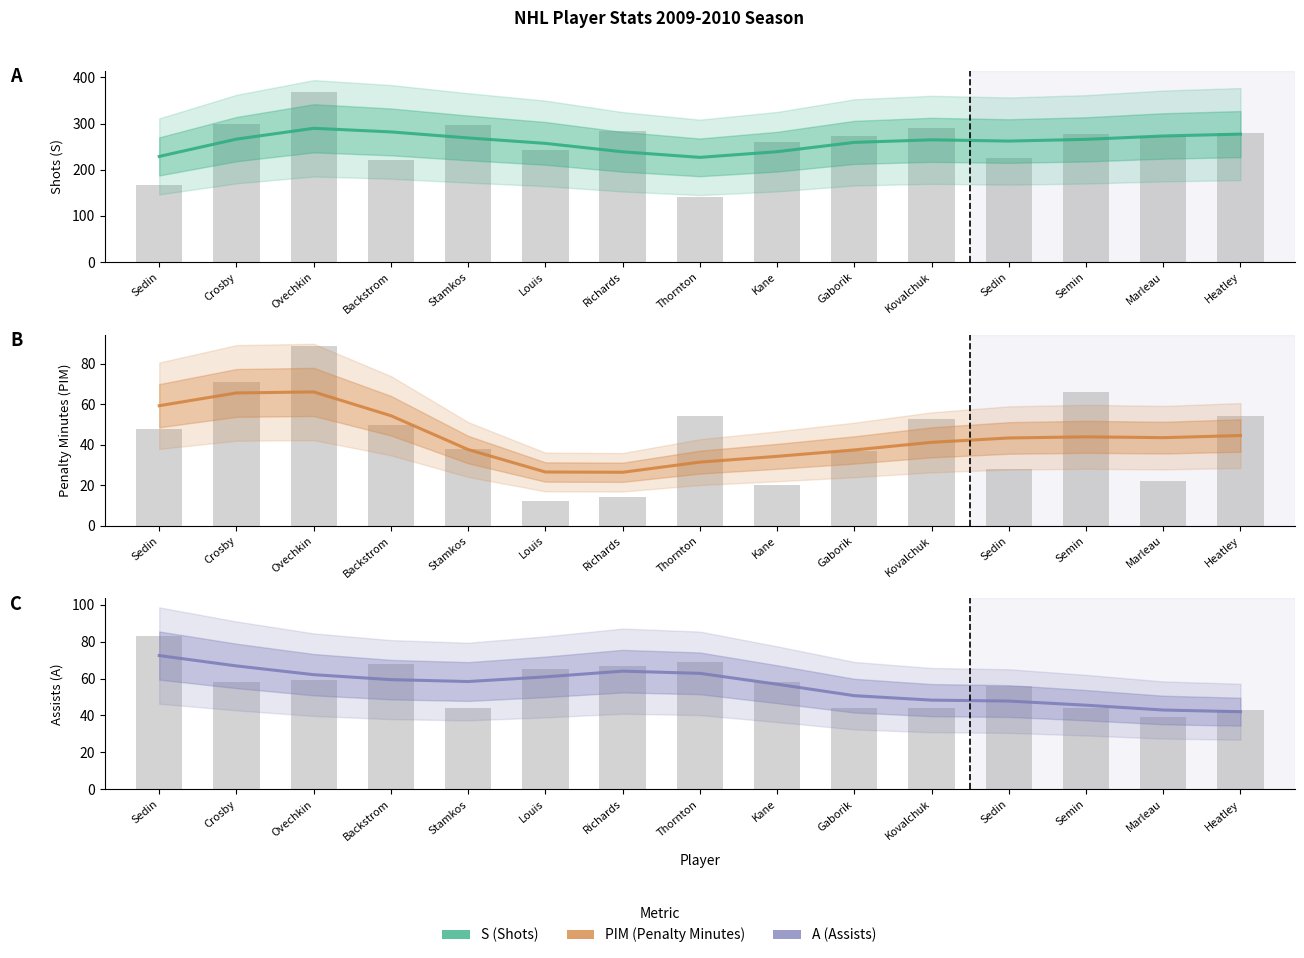

Which series has the largest total across all categories?

S